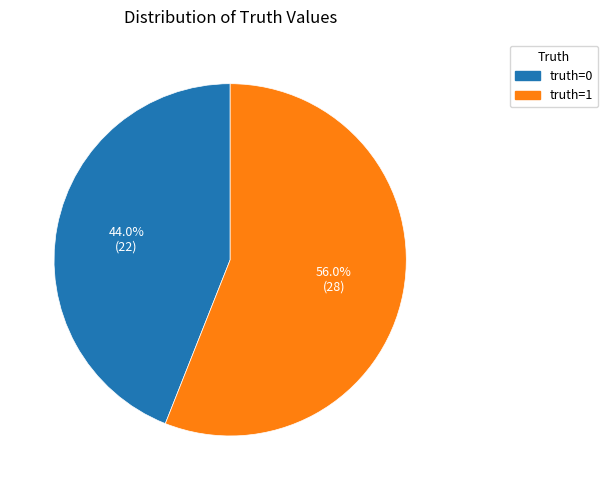

How many slices are in this pie chart?

2